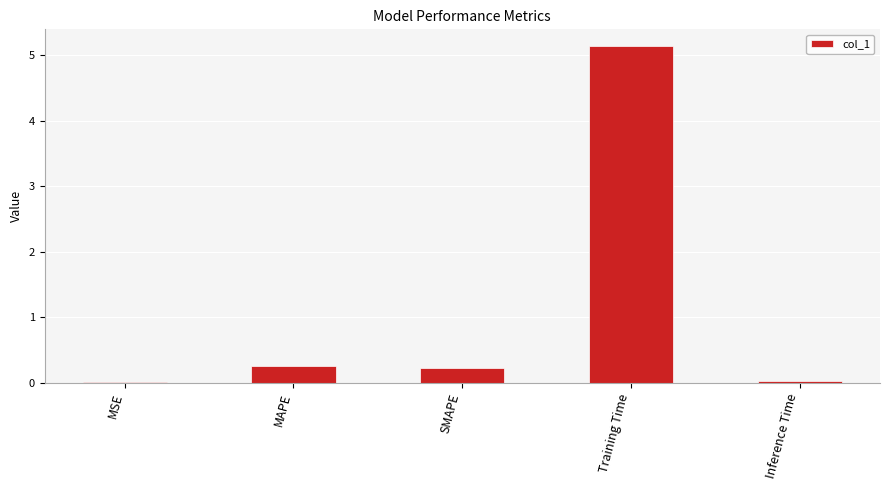

Are the bars horizontal?

No